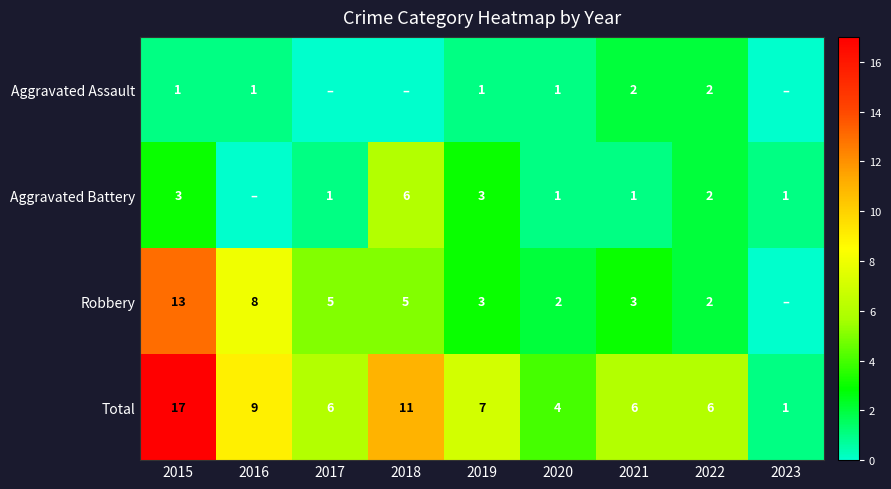

What is the difference between the Robbery values at 2017 and 2016?

3